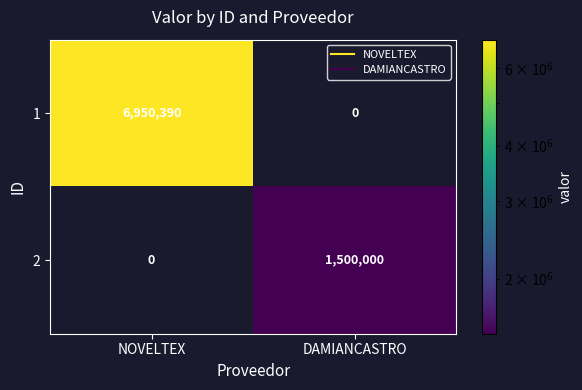

What is the average value of the 2 series?

750000